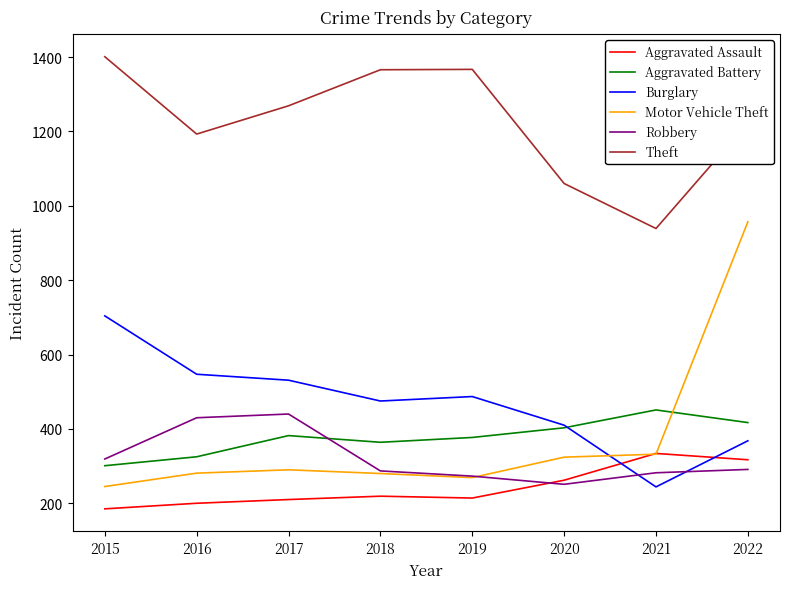

The Motor Vehicle Theft series shows 280 at 2018. True or false?

True